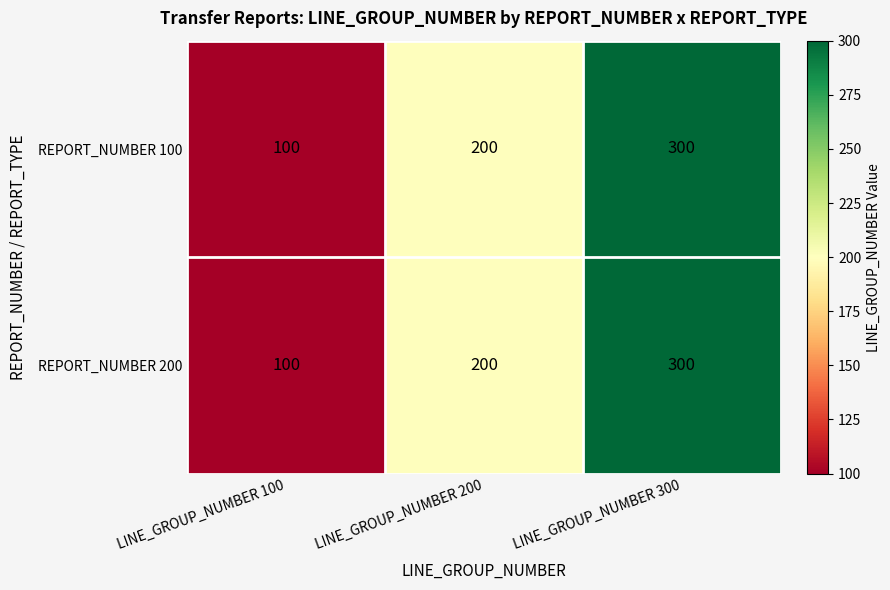

Which category has the highest value across all series?

LINE_GROUP_NUMBER 300